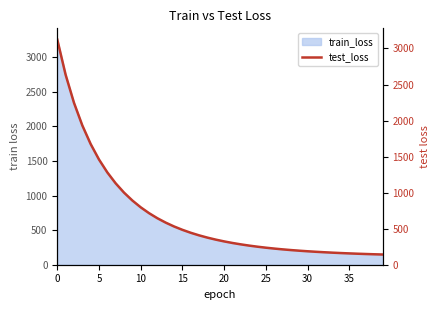

How many lines are shown in the chart?

1